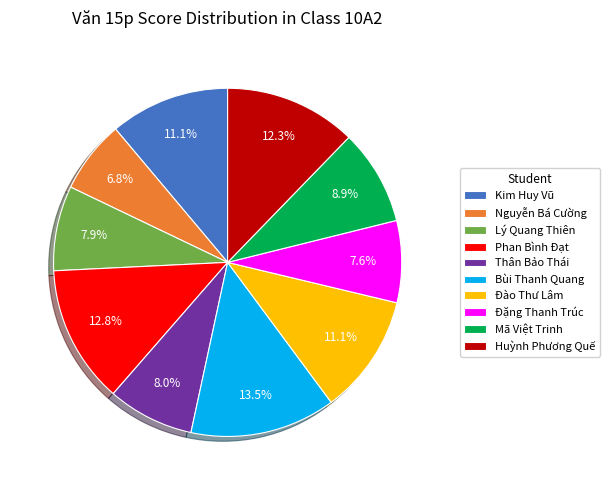

Is the sum of Huỳnh Phương Quế and Bùi Thanh Quang greater than half?

No